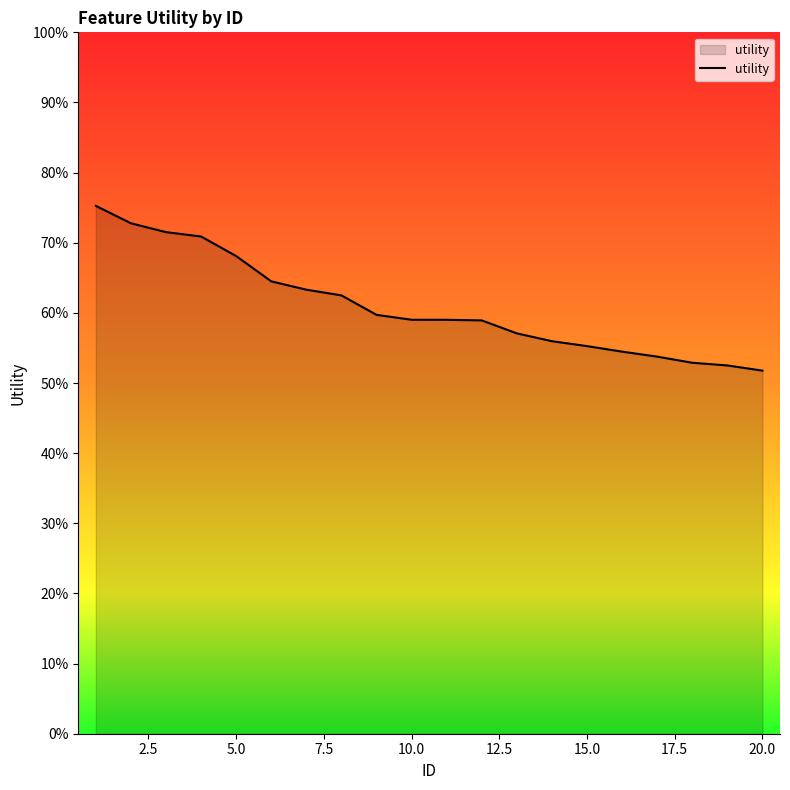

Is this an area chart (filled region under the line)?

Yes